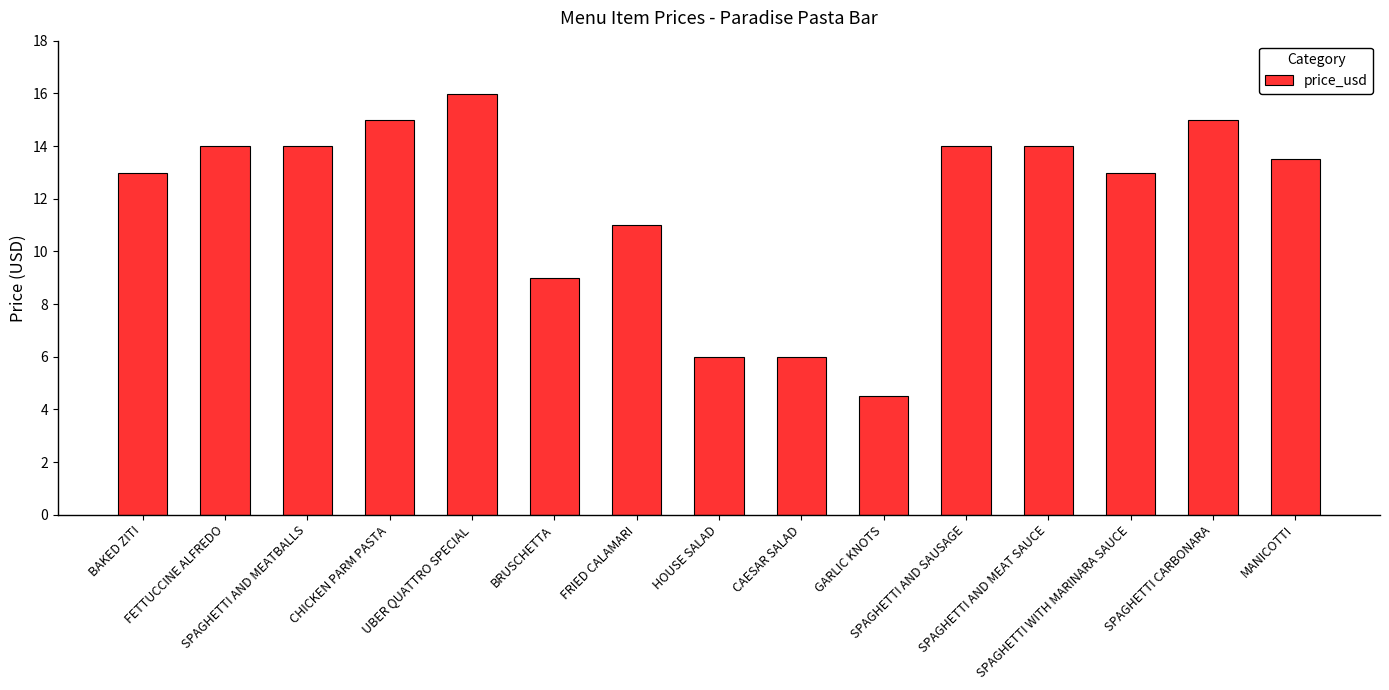

What is the difference between the maximum and minimum values?

11.5